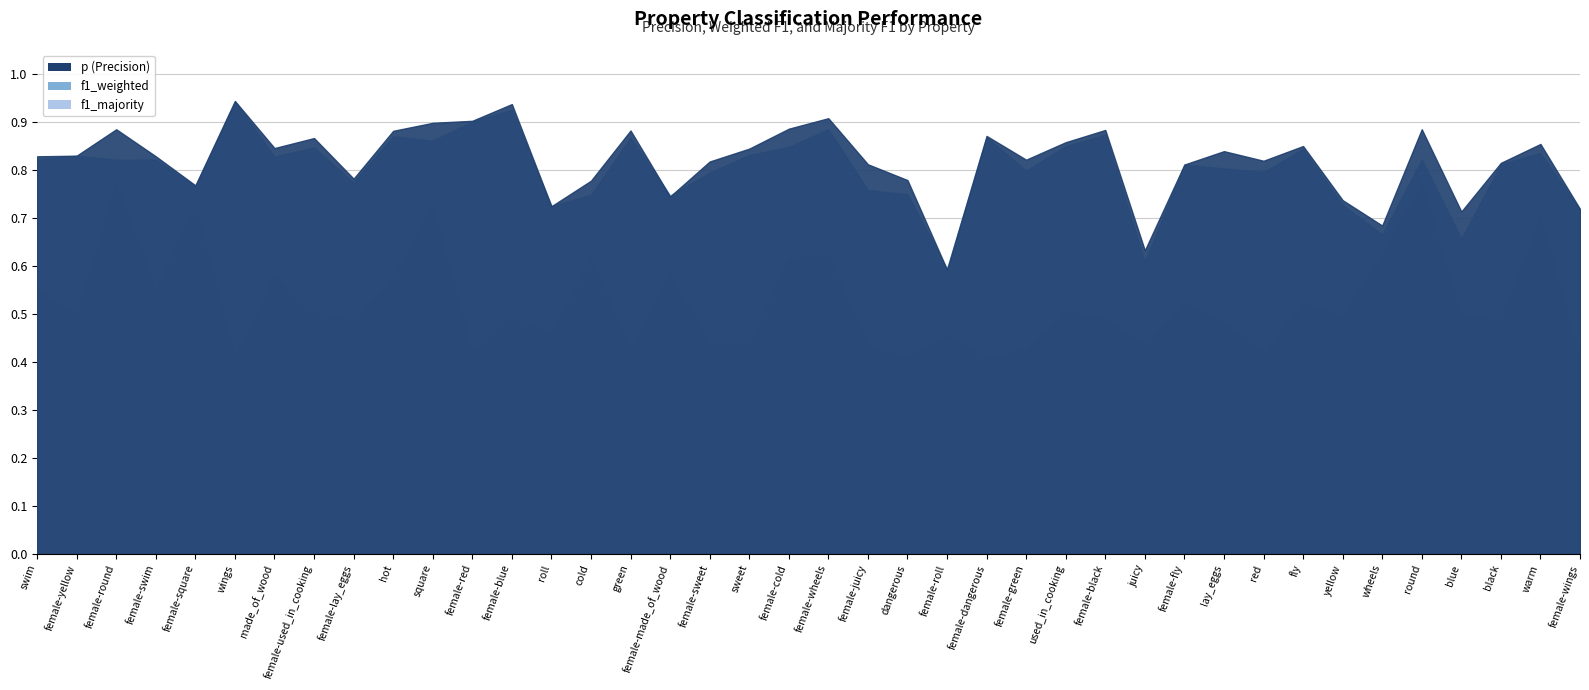

Where is p nearest to the value 0?

female-roll